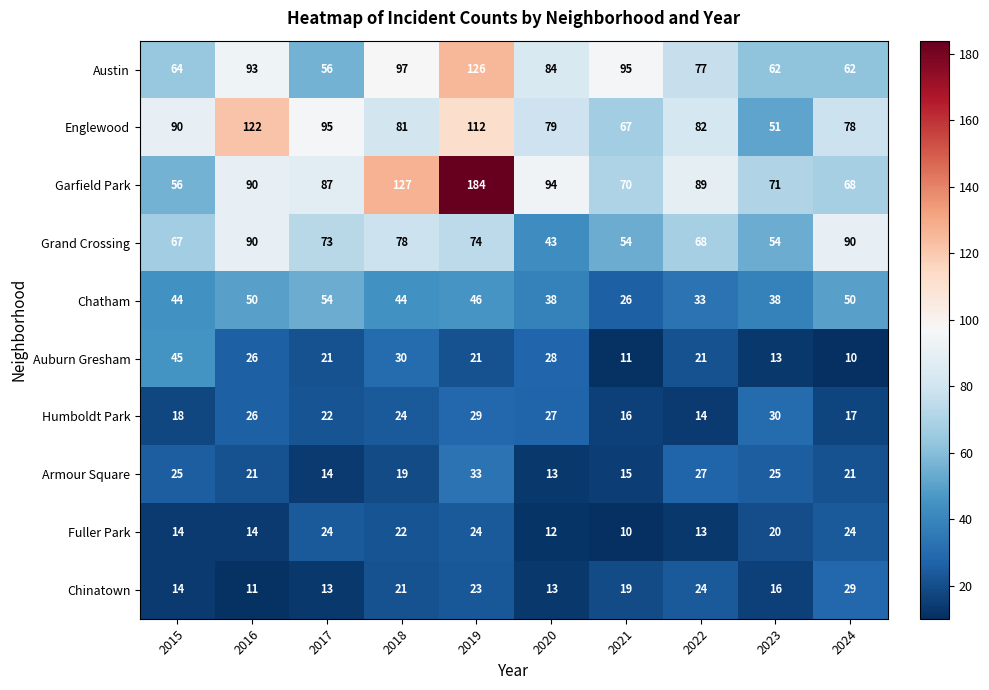

Which series has the largest total across all categories?

Garfield Park